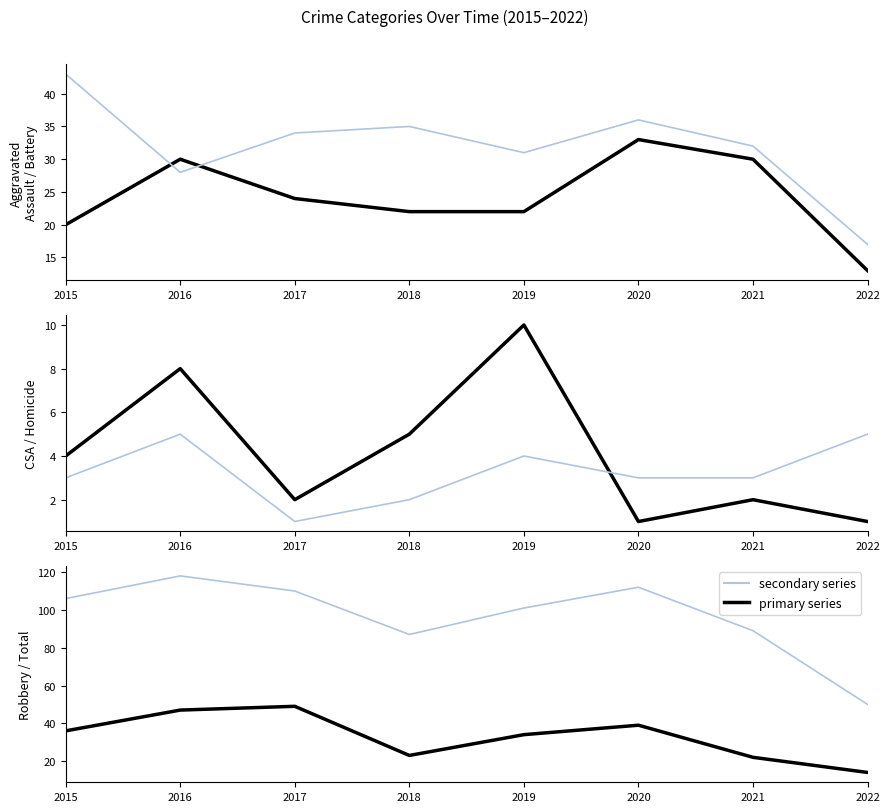

Count the Homicide values in the range 3 to 5.

6